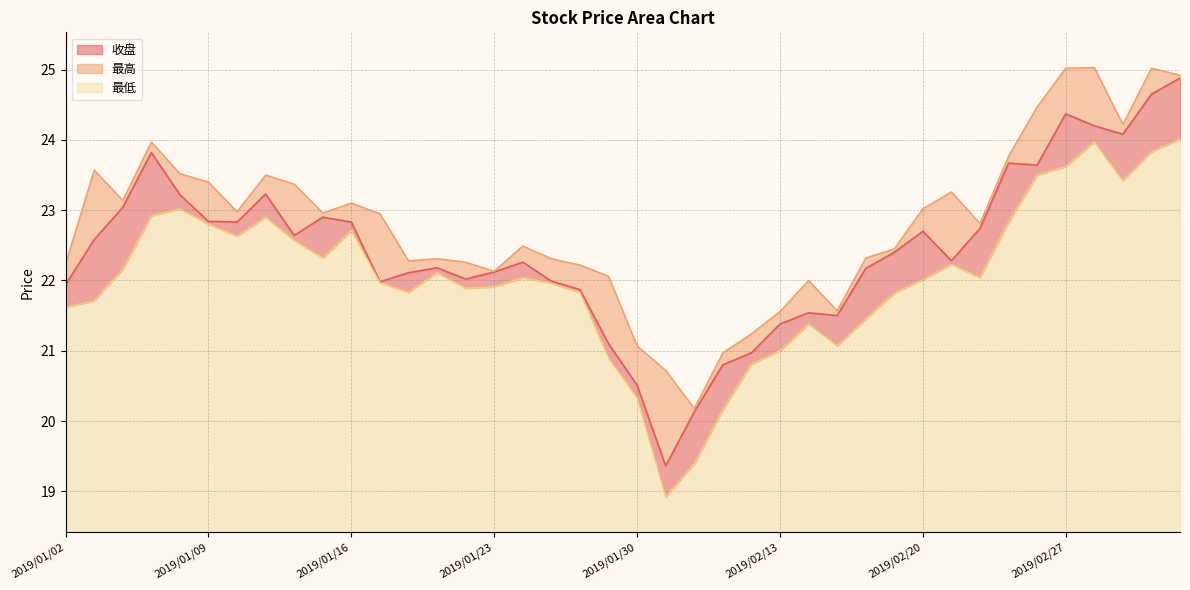

How many lines are shown in the chart?

3